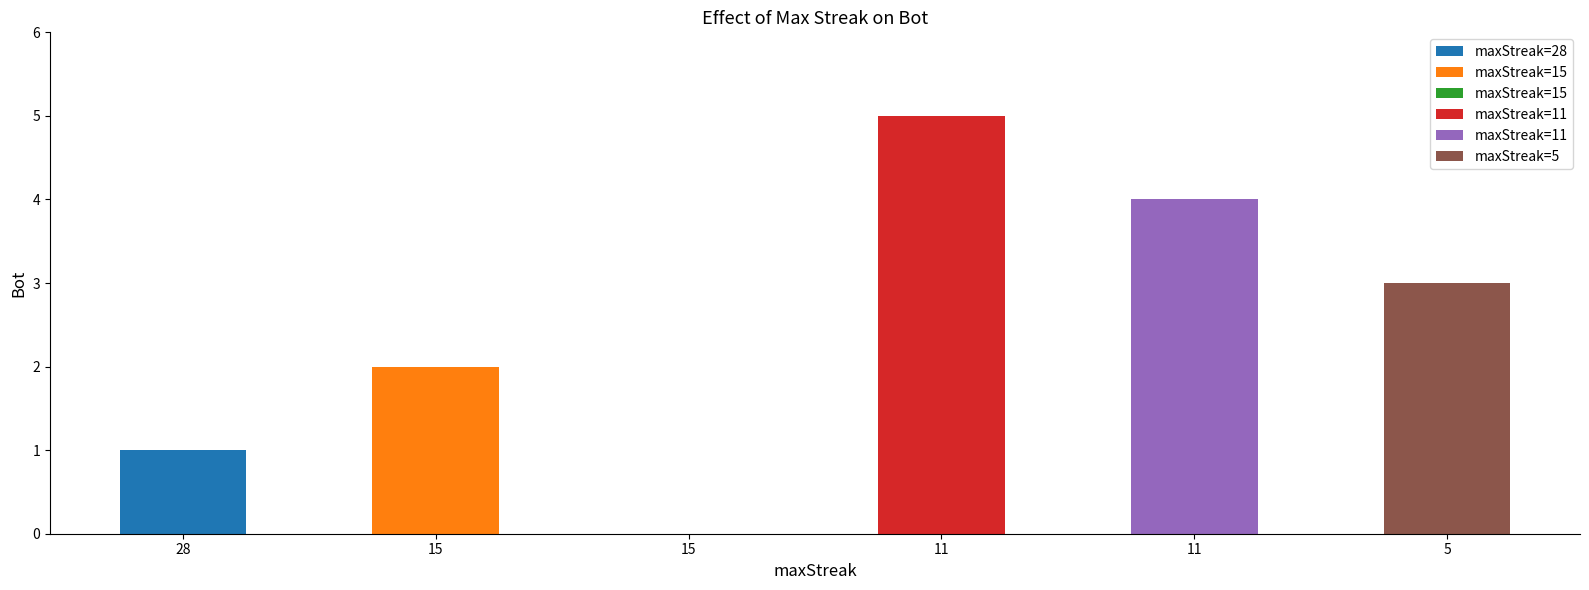

What is the difference between the second highest and second lowest values?

3